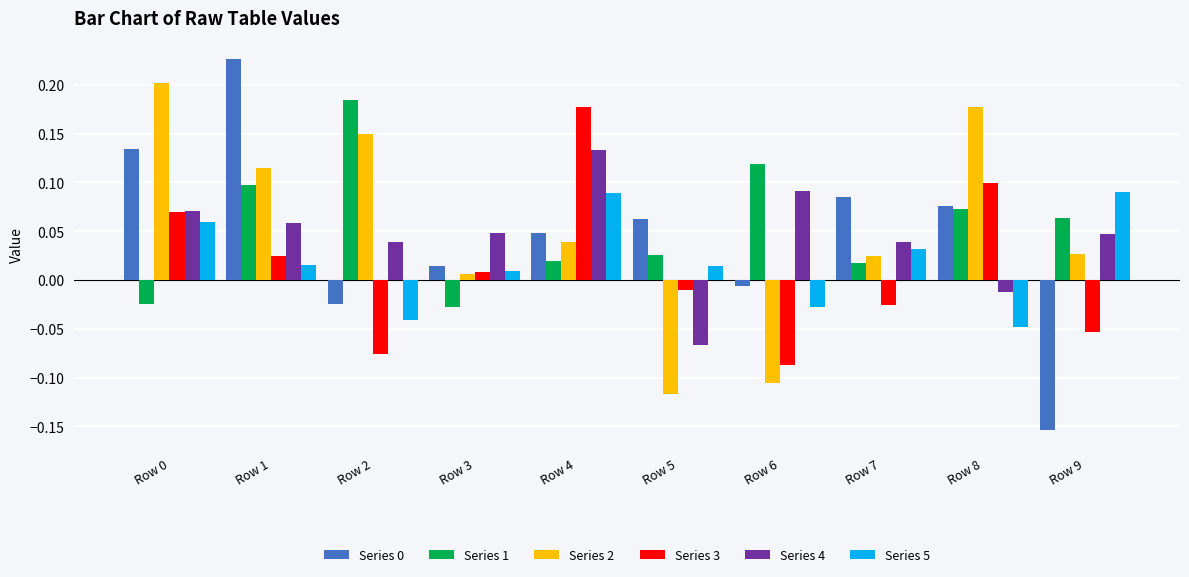

True or false: Series 1 has a value of 0.1 at Row 9.

True